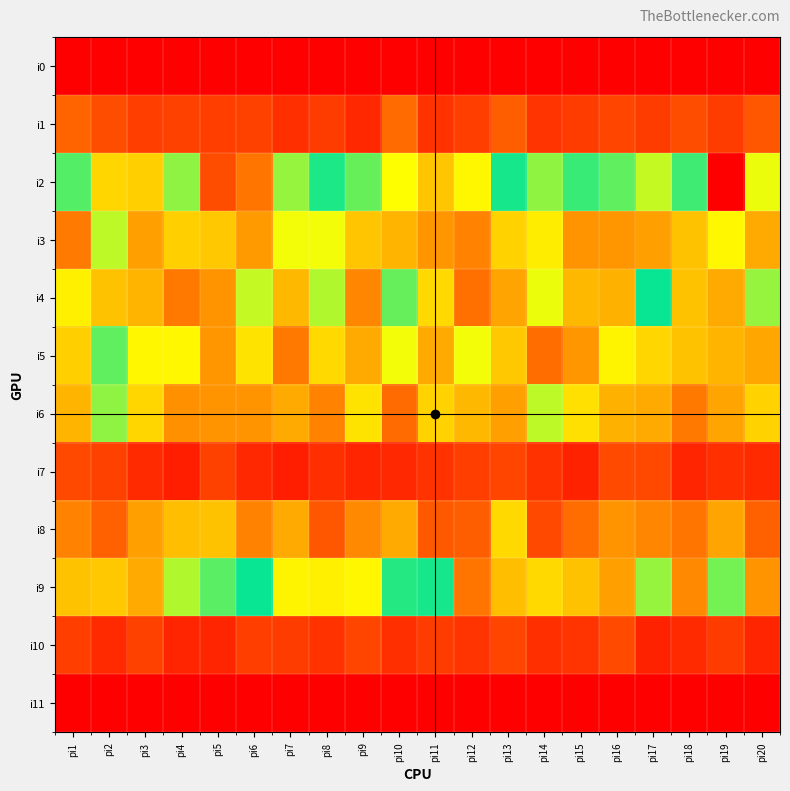

At pi8, list the series in order from smallest to largest.

i0, i11, i7, i10, i1, i8, i6, i5, i9, i3, i4, i2